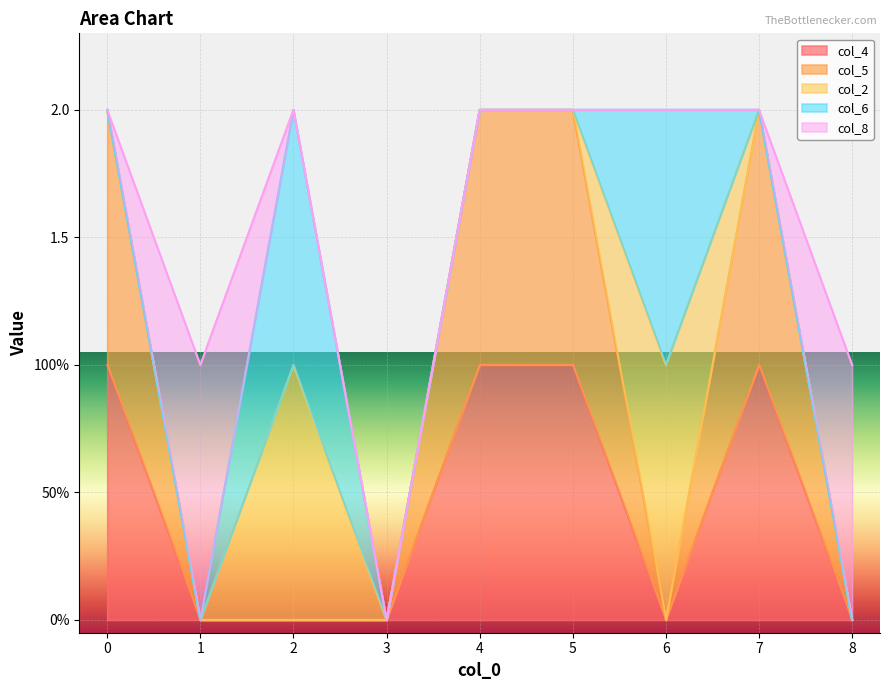

The col_5 series shows 0.0 at 1. True or false?

True